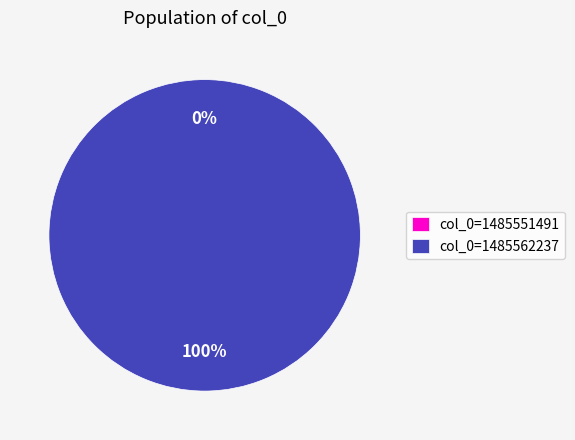

What is the smallest slice in the pie chart?

1485551491